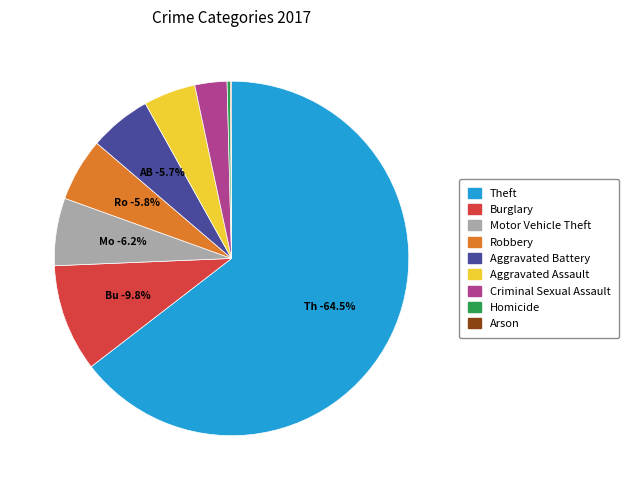

What percentage is the Aggravated Assault slice, to the nearest percent?

5%